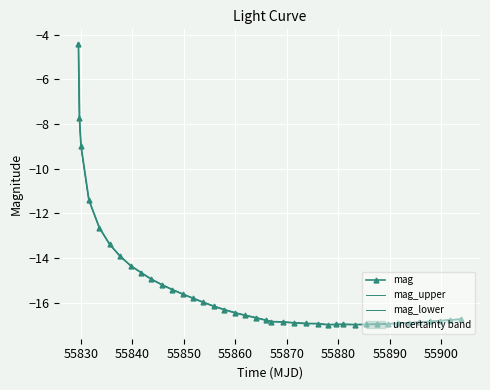

What is the highest value of the mag series?

-4.4